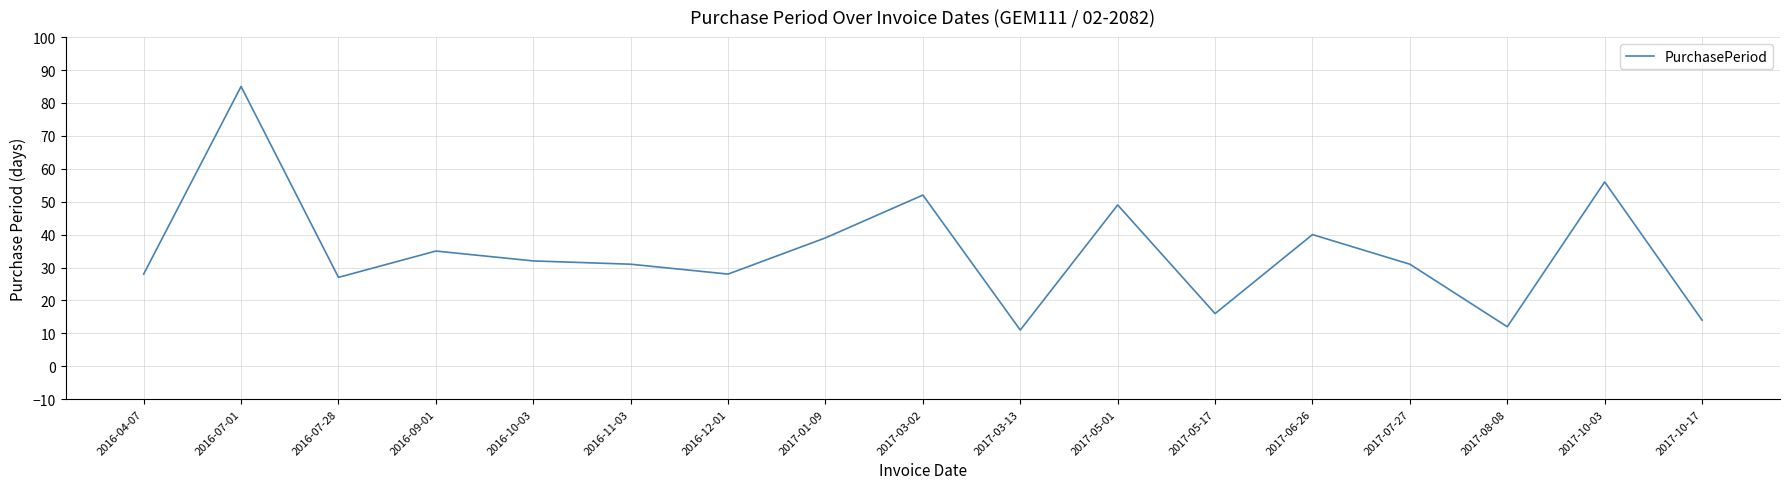

Where is the first local minimum?

2016-07-28